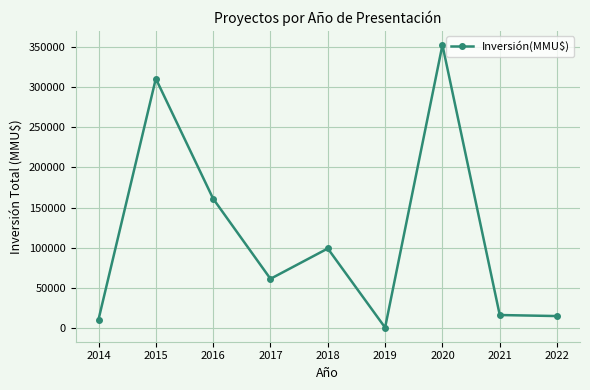

What is the difference between the maximum and second lowest values?

342990